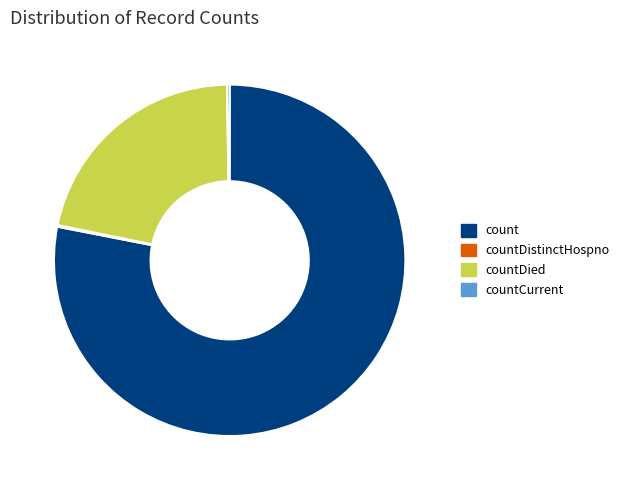

Is it true that count is 78% of the pie?

True